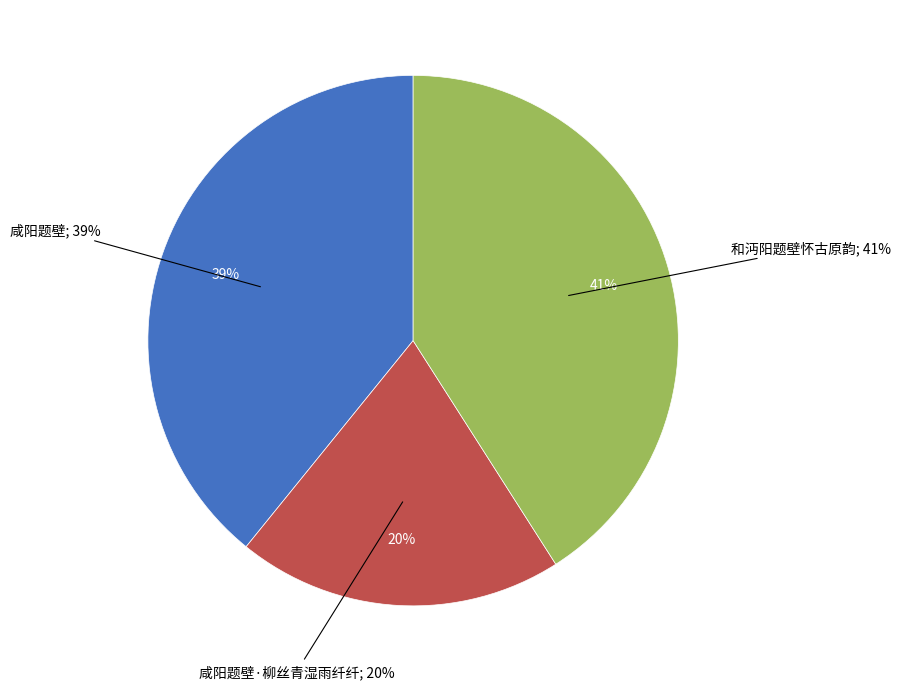

Which slice is the smallest?

咸阳题壁·柳丝青湿雨纤纤